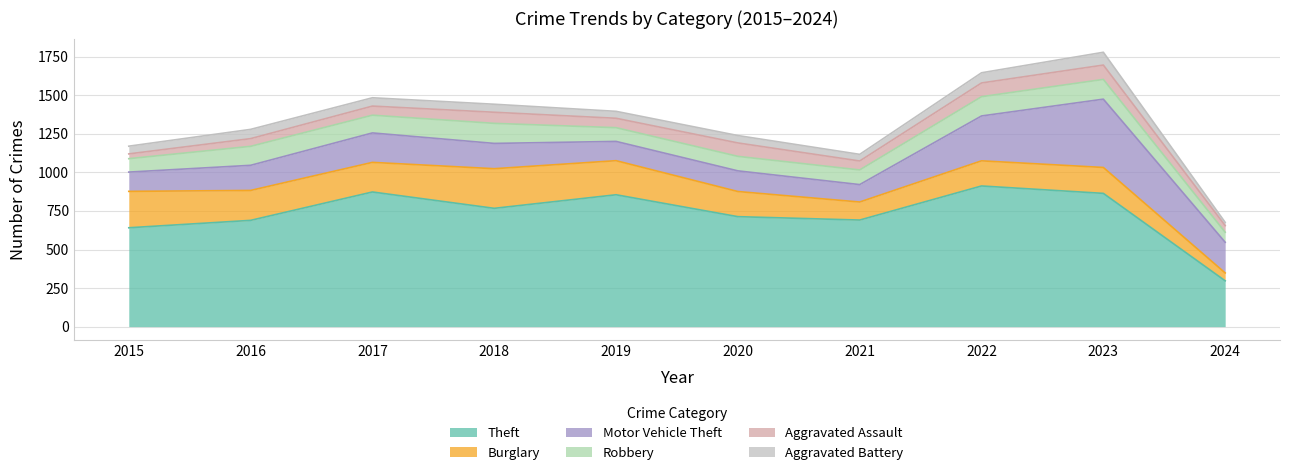

At which label is Aggravated Assault closest to 62?

2019